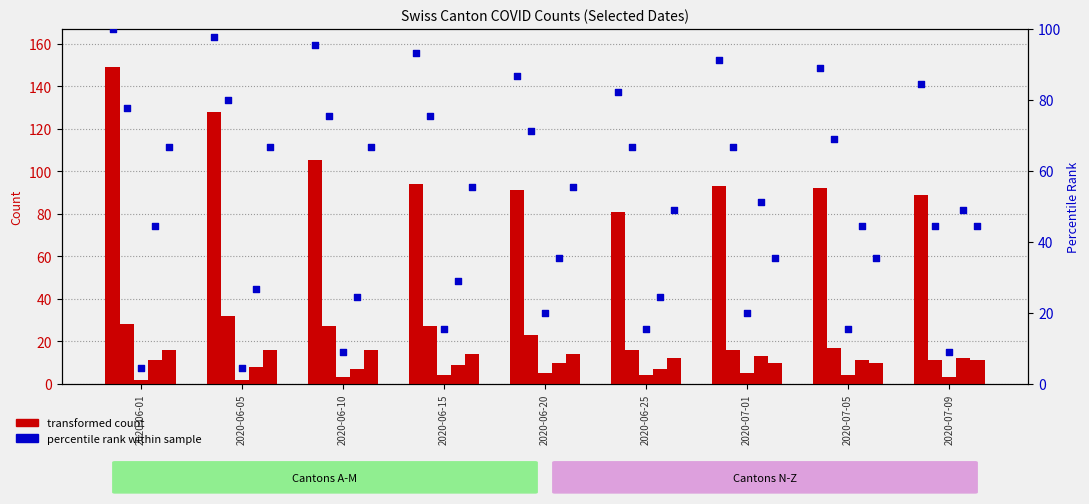

At which category is the sum across all series the highest?

2020-06-01